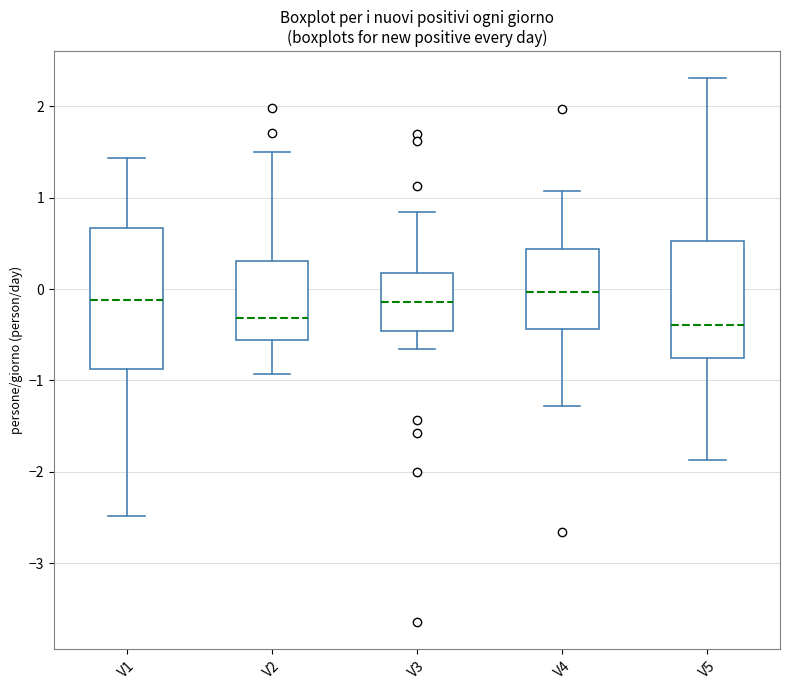

Which box is the tallest, from its lower edge to its upper edge?

V1